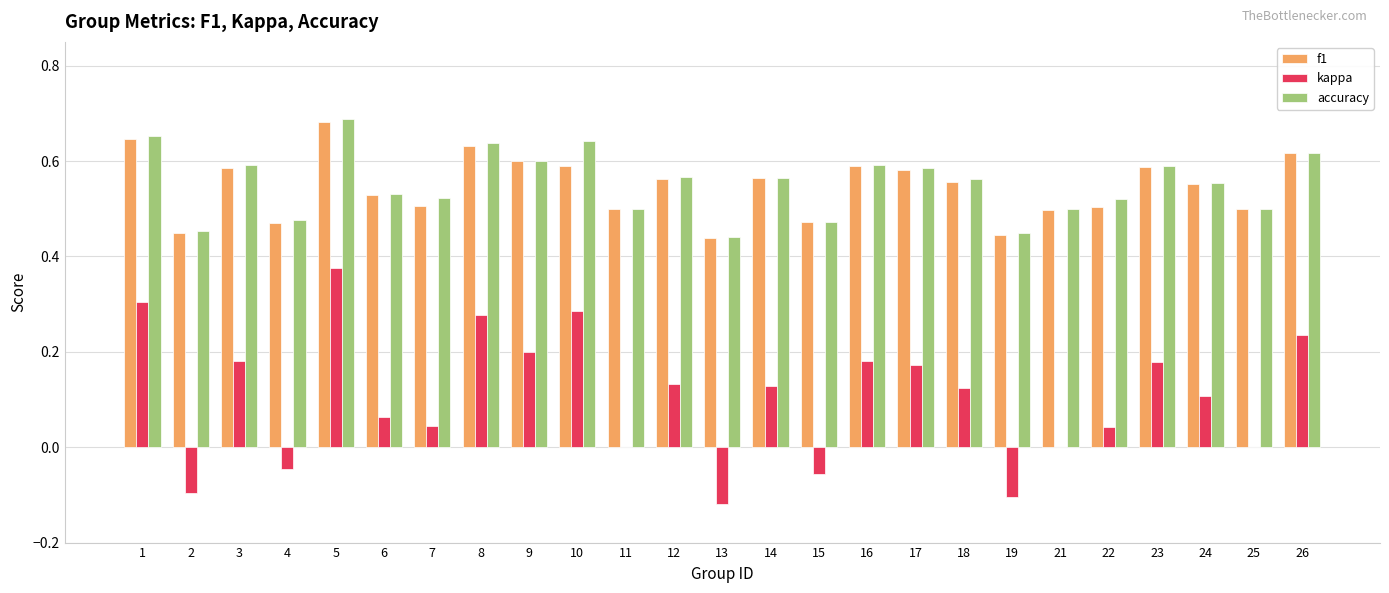

At which category is the sum across all series the highest?

5